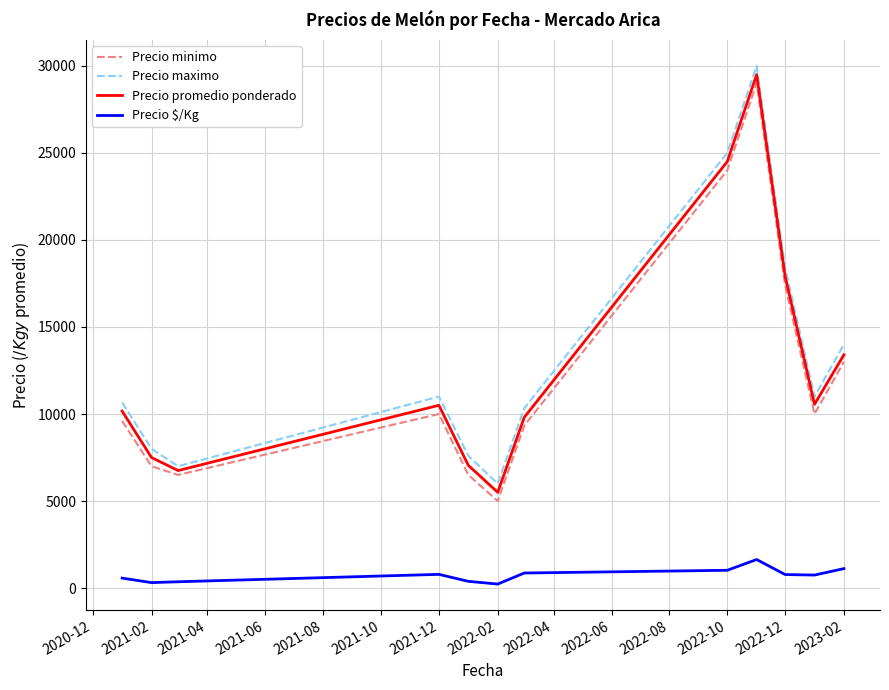

True or false: Precio $/Kg and Precio maximo cross at least once.

False